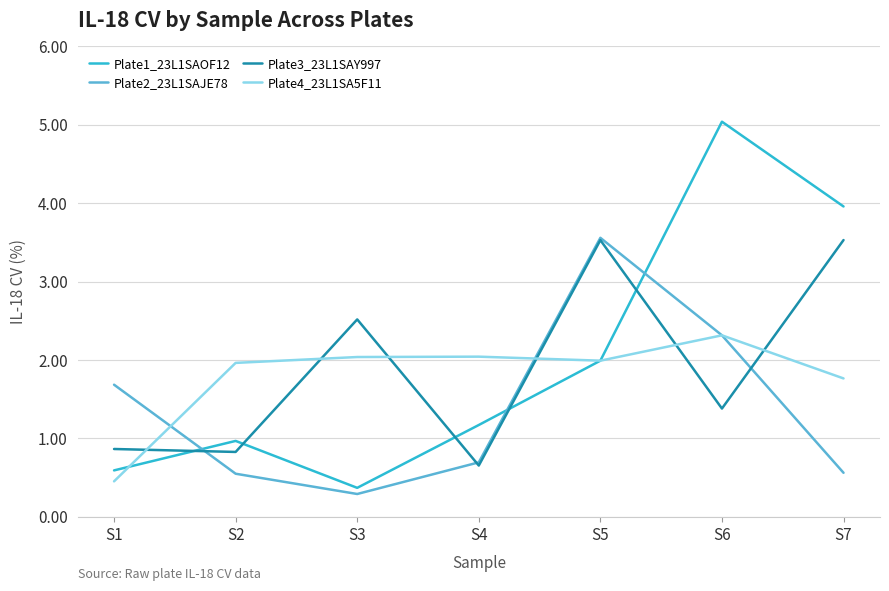

List the series in order of their overall mean, highest first.

Plate1_23L1SAOF12, Plate3_23L1SAY997, Plate4_23L1SA5F11, Plate2_23L1SAJE78